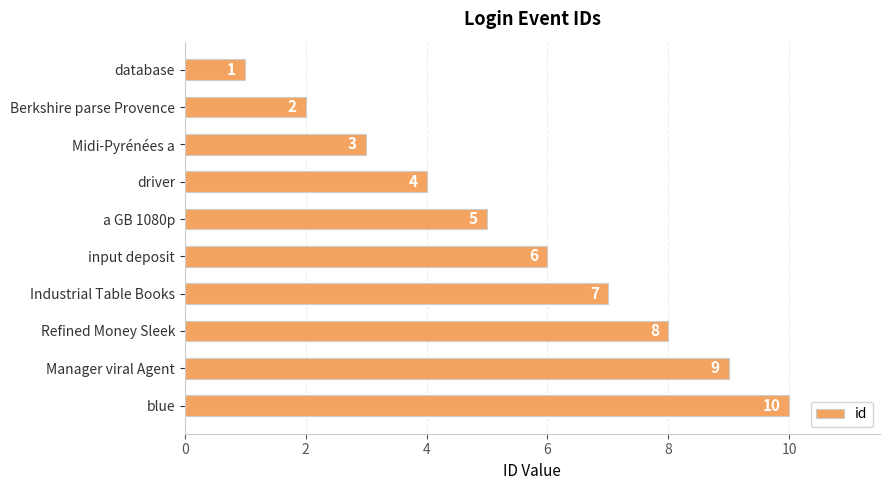

The value at Industrial Table Books is 7. True or false?

True